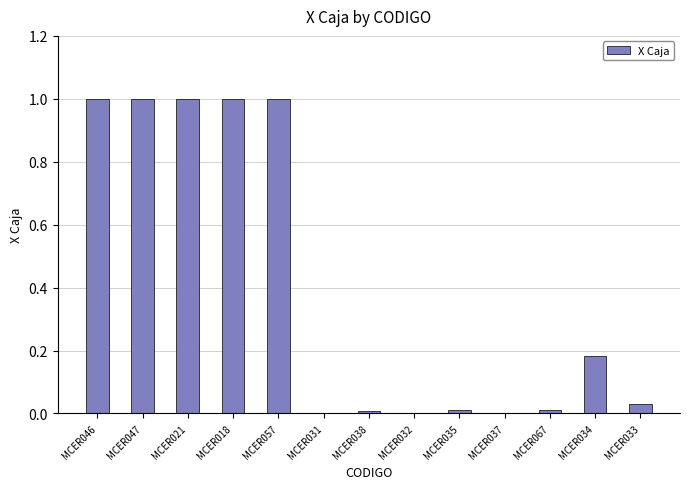

Is it true that the value at MCER047 is 1.0?

True